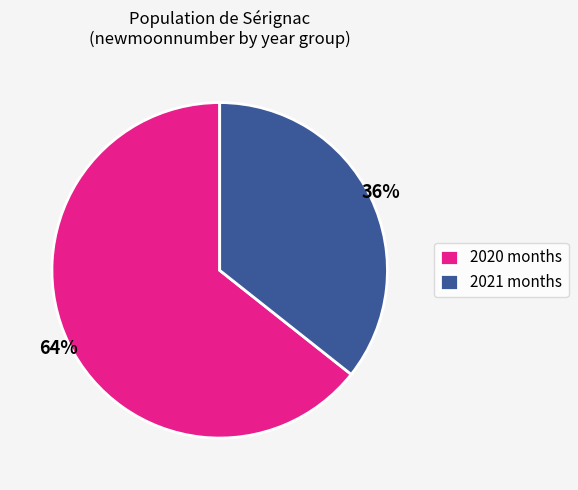

To the nearest percent, what is the combined percentage of 2021 months and 2020 months?

100%